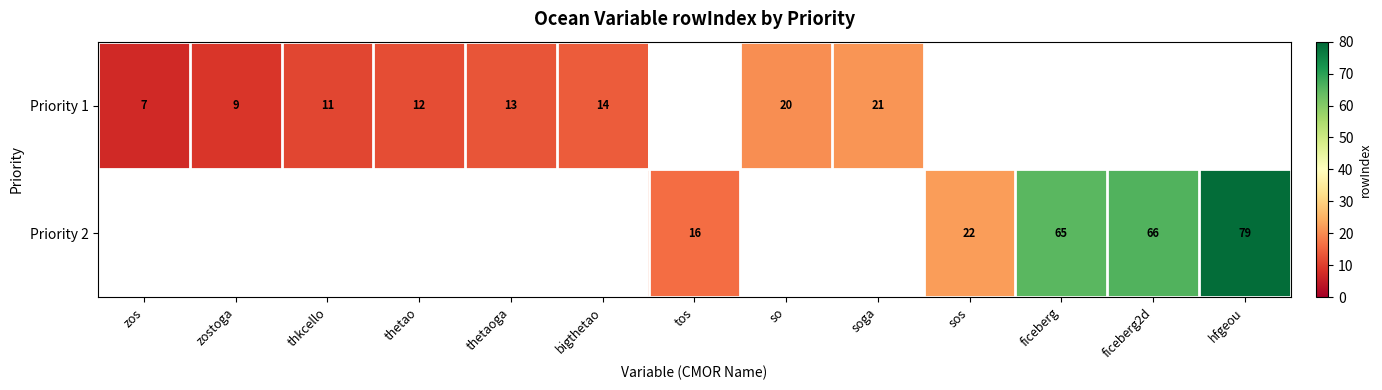

At which label does Priority 2 reach its minimum?

zos